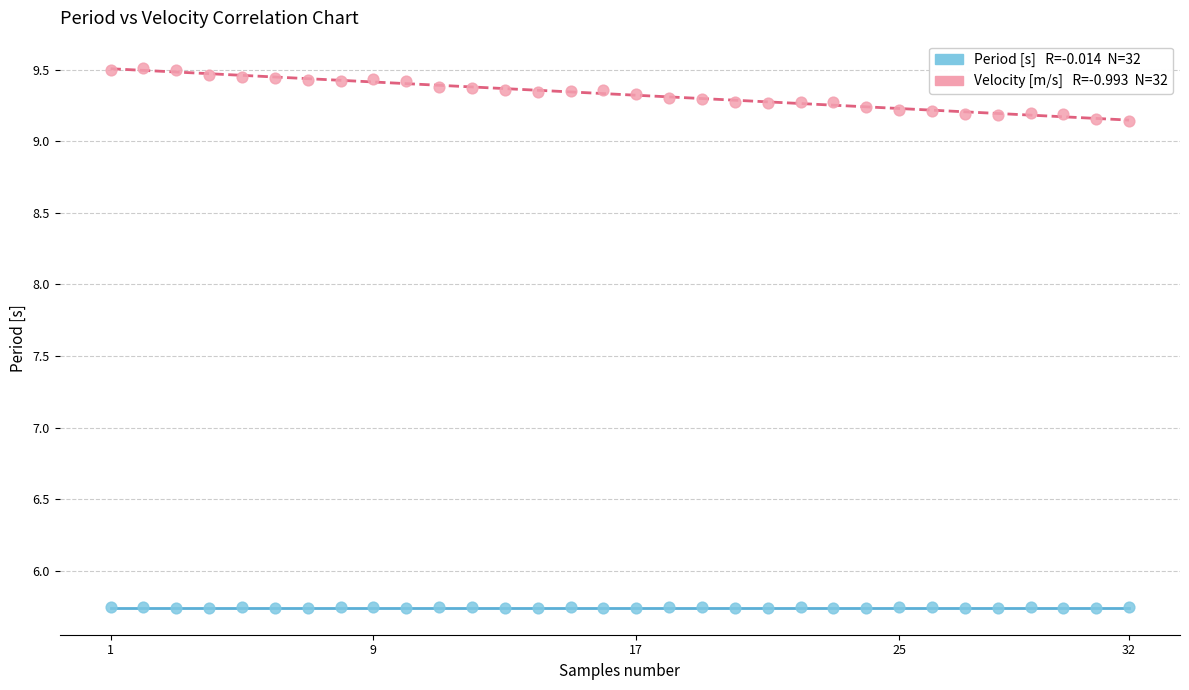

Across all data points, what is the range of X values (max minus min)?

31.0